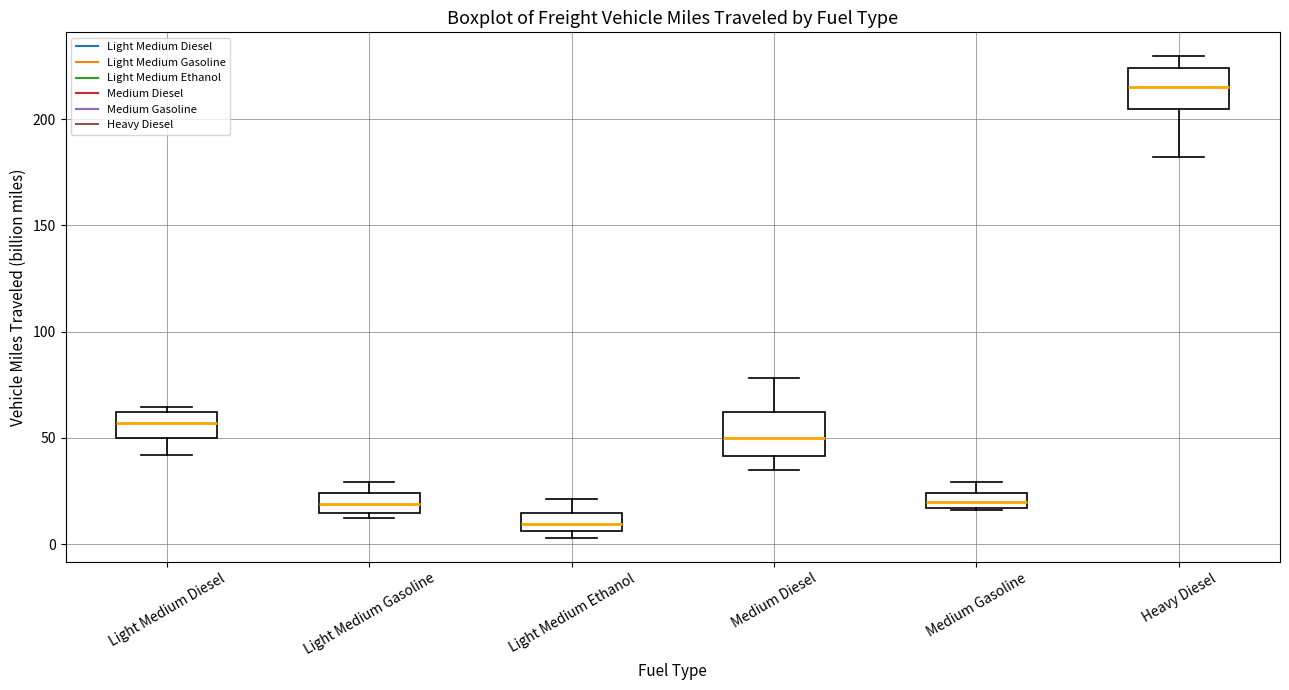

Where does the median line of the box for Light Medium Gasoline sit on the y-axis? The values are not printed on the chart, so give them approximately, as read against the axis.

20